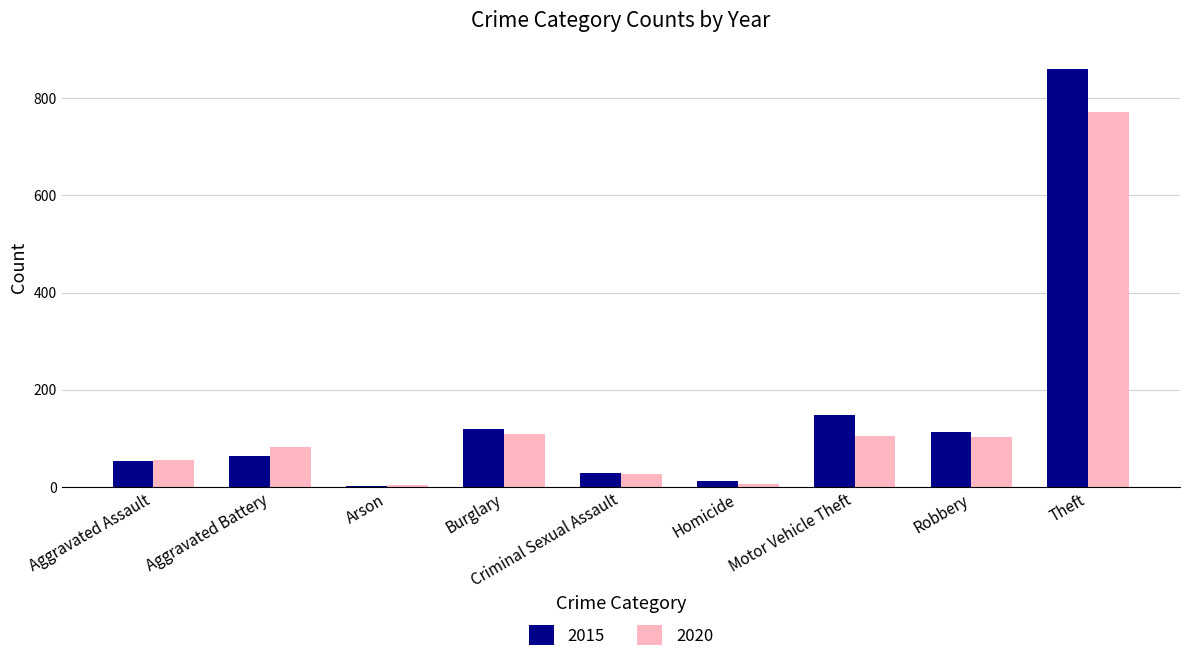

What is the approximate value of 2020 at Aggravated Battery?

82